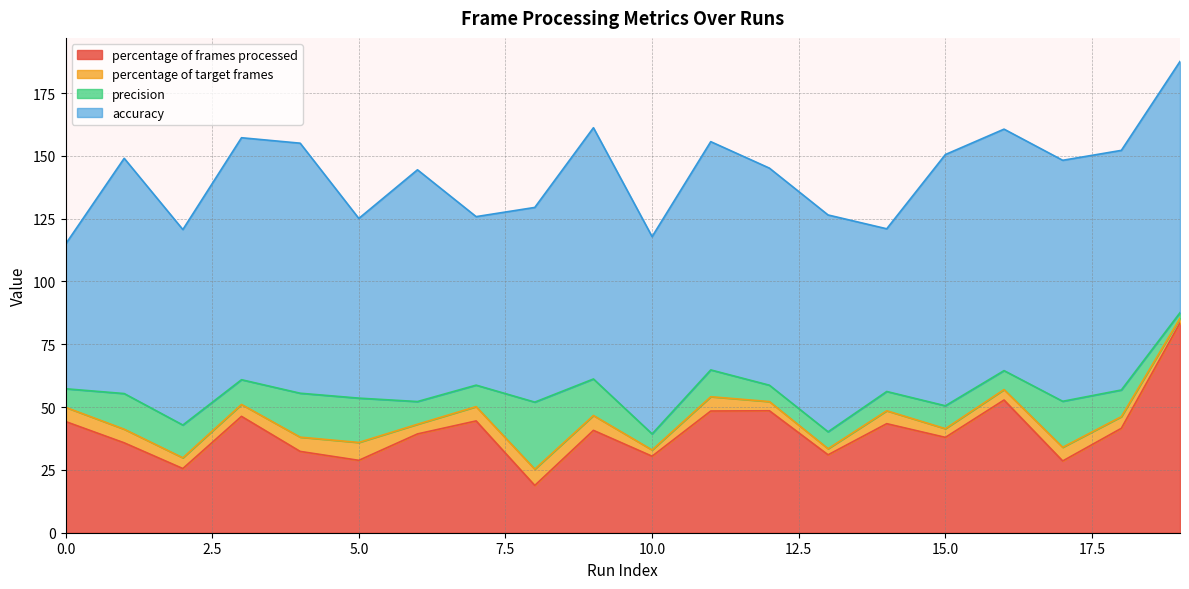

True or false: accuracy has more than 0 interior local peaks.

True